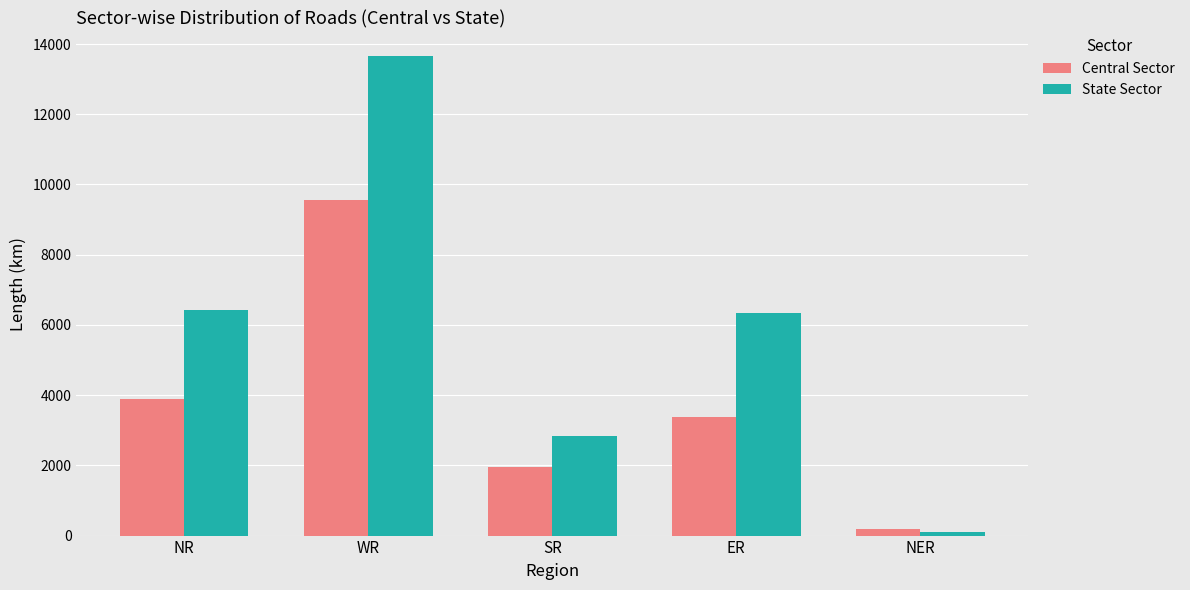

Which series changed the most between NR and SR?

State Sector